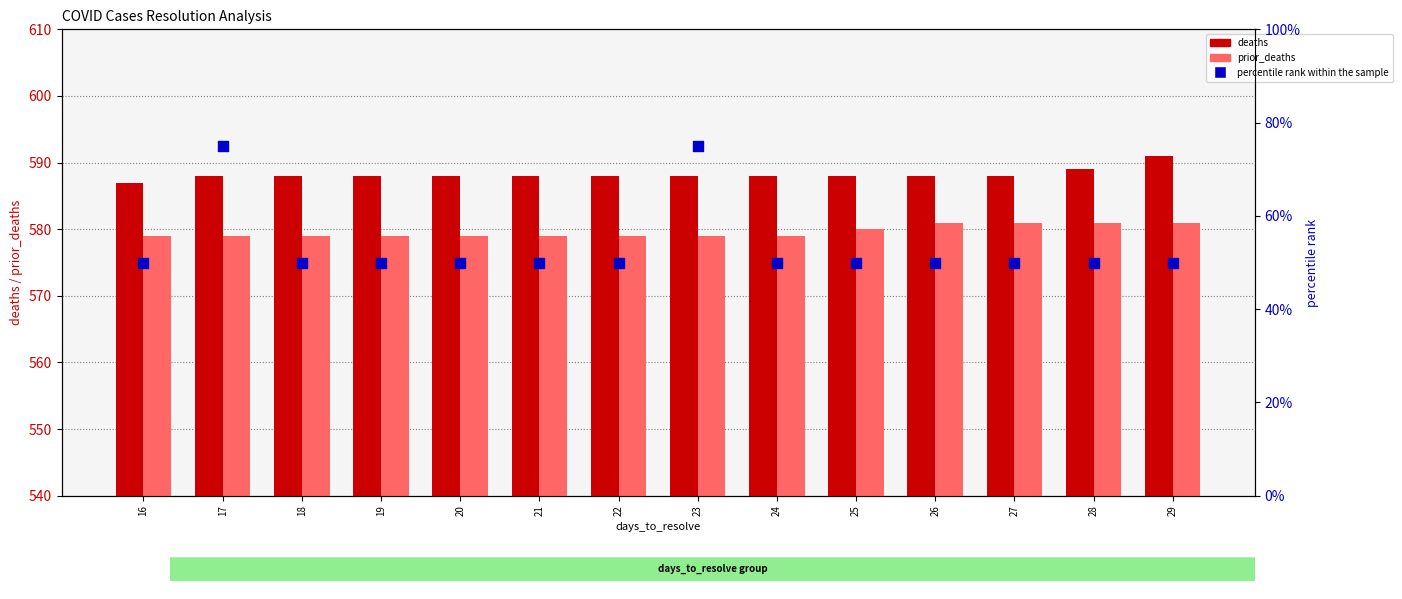

At how many categories does at least one series exceed 363?

14